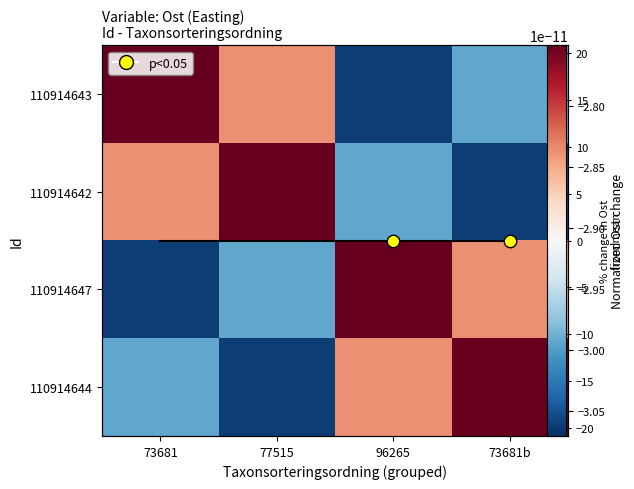

What is the greatest value displayed?

20.8